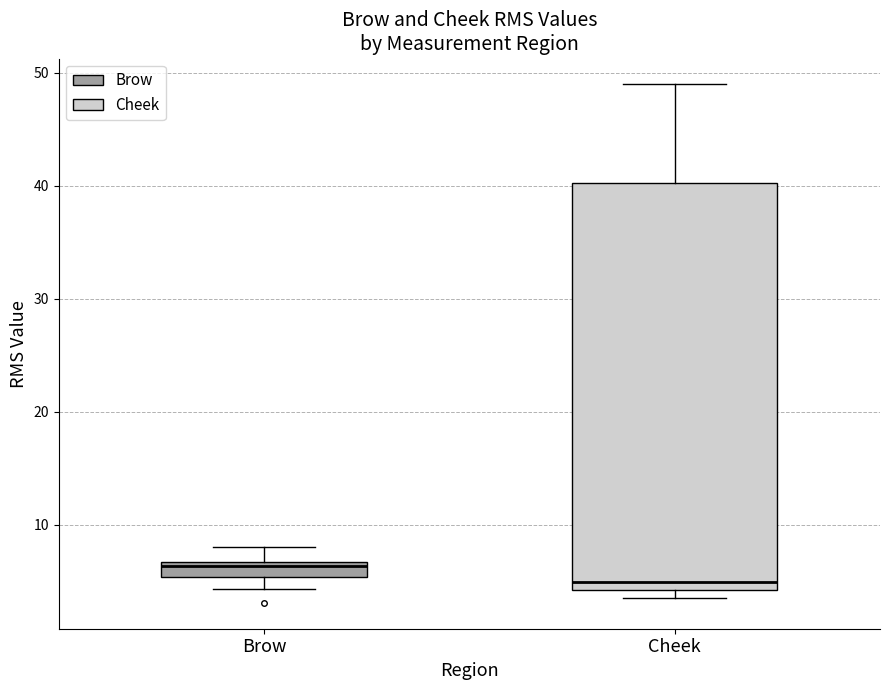

Where does the upper whisker of the box for Cheek end on the y-axis? The values are not printed on the chart, so give them approximately, as read against the axis.

49